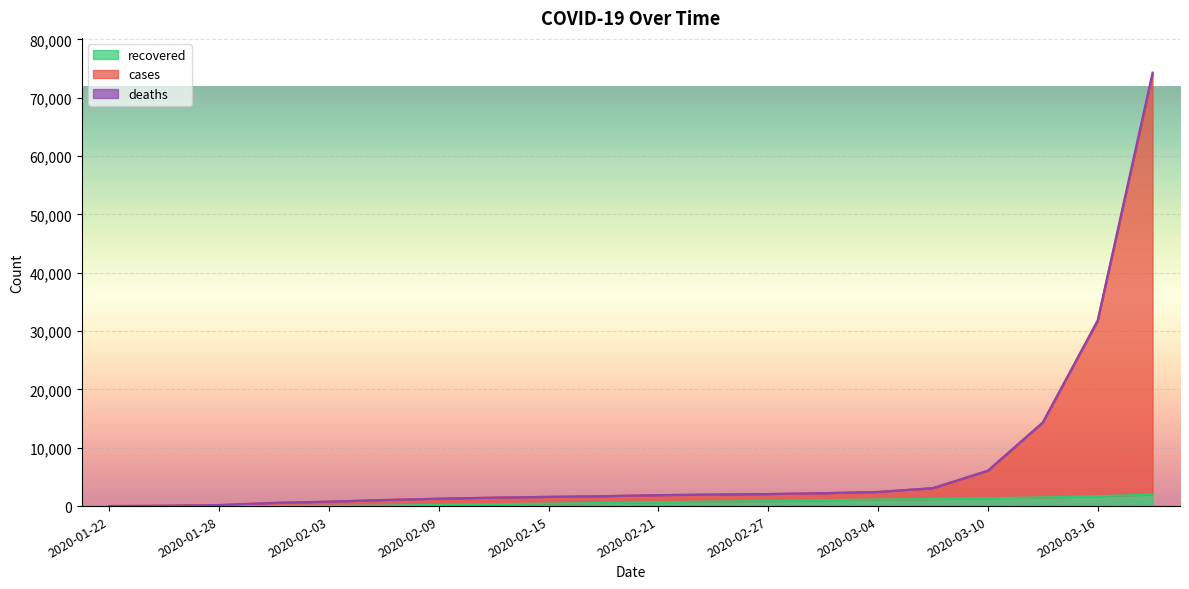

What is the label of the 11th point from the left?

2020-02-21